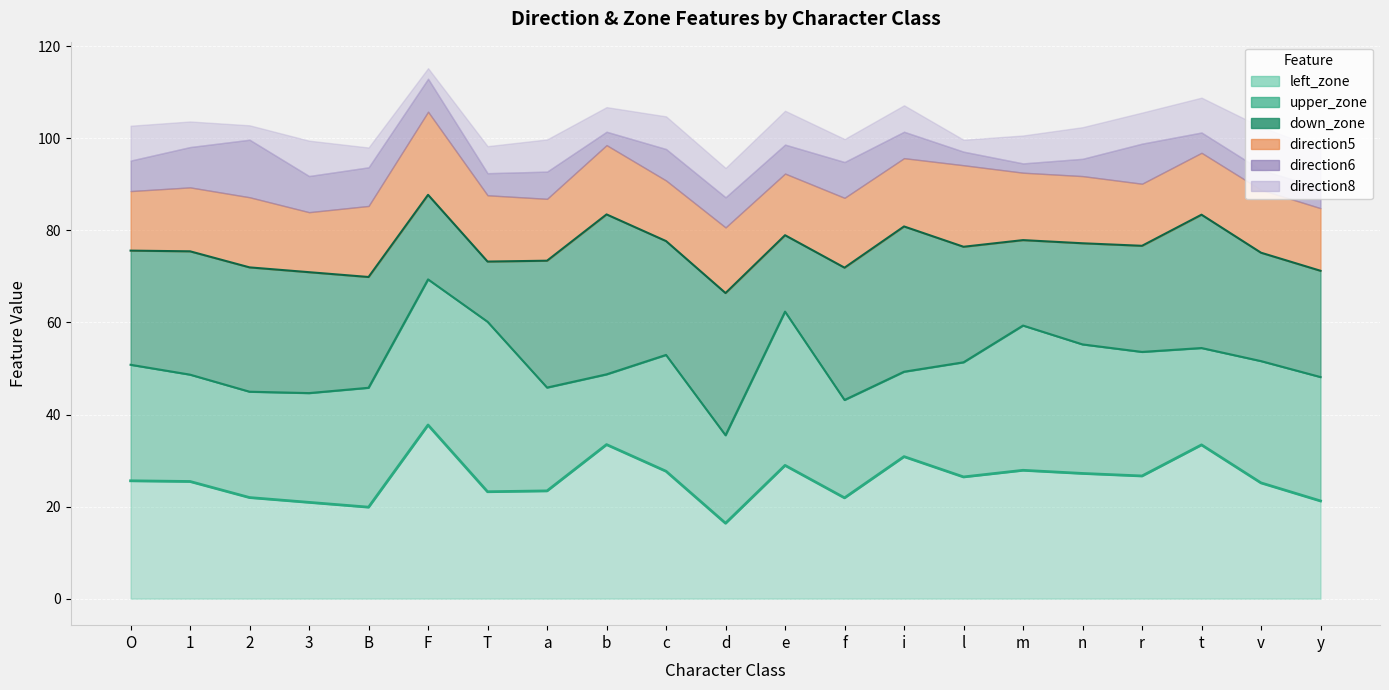

List the series in order of their peak value, highest first.

left_zone, upper_zone, down_zone, direction5, direction6, direction8